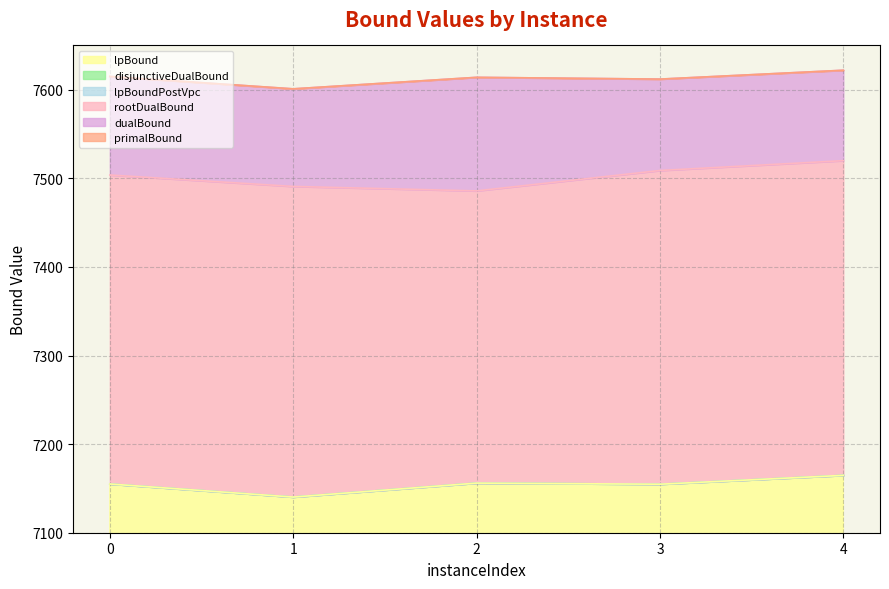

True or false: rootDualBound and primalBound intersect in this chart.

False